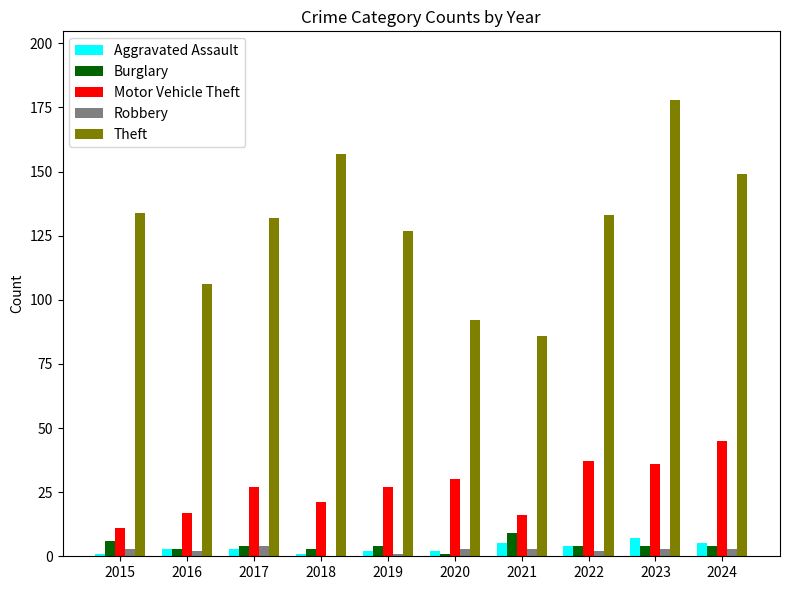

Which series has the largest range (max minus min)?

Theft